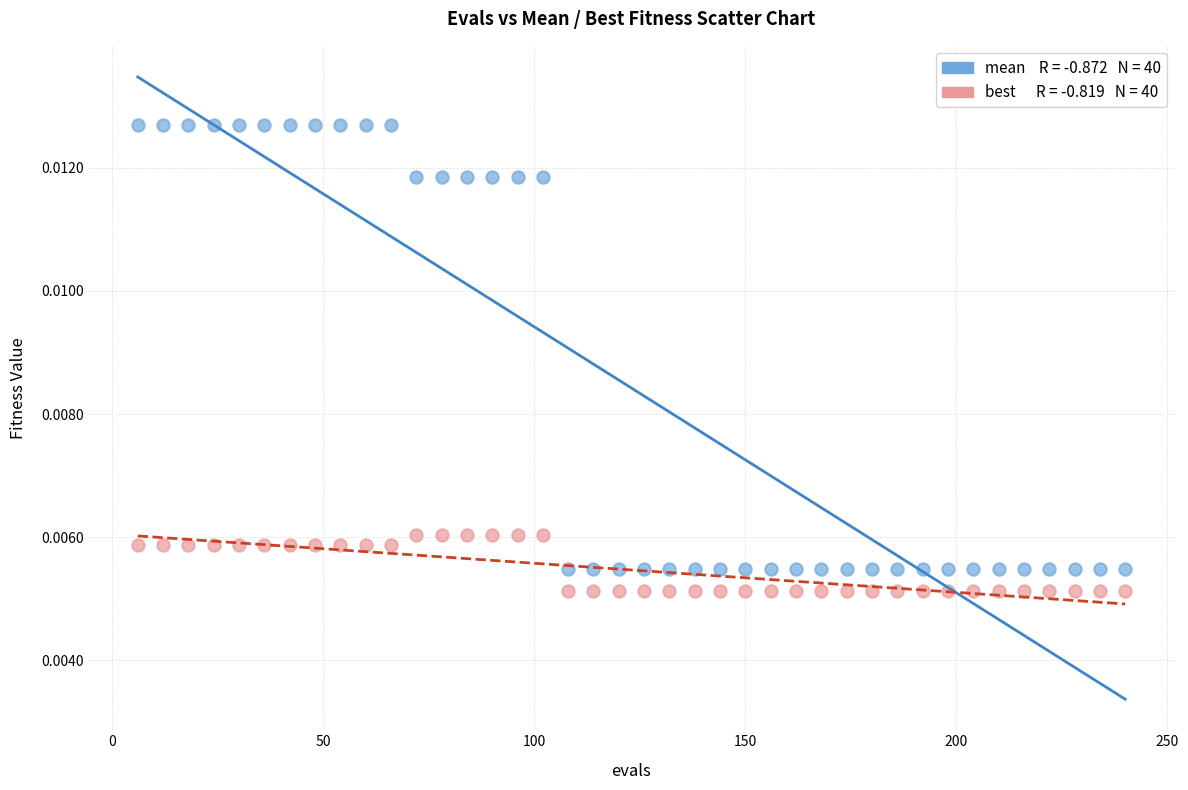

Across all data points, what is the range of X values (max minus min)?

234.0